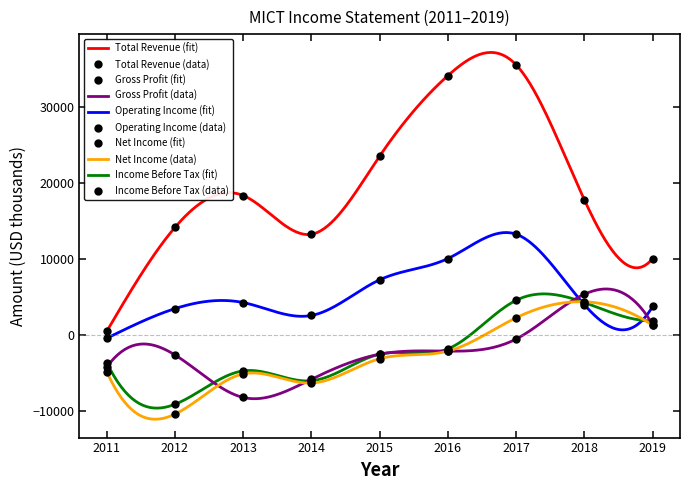

Is the value of Income Before Tax at 2012 greater than the value of Net Income at 2013?

No